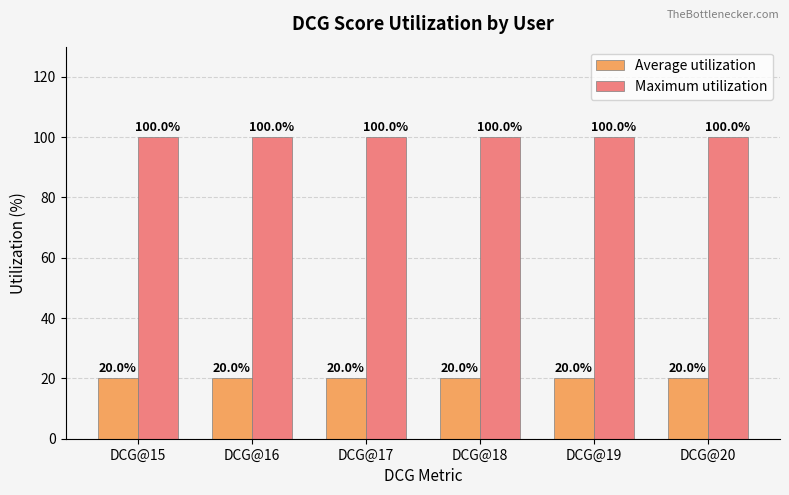

The value of Average utilization at DCG@19 is 14. True or false?

False